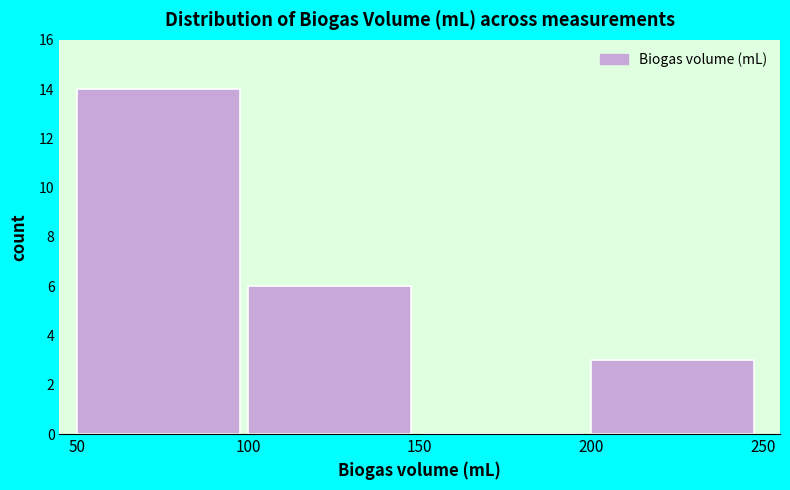

Reading left to right, transcribe this chart: for each bar, give the range it covers on the x-axis and its height. The values are not printed on the chart, so give them approximately, as read against the axis.

50 to 100: 14
100 to 150: 6
150 to 200: 0
200 to 250: 3